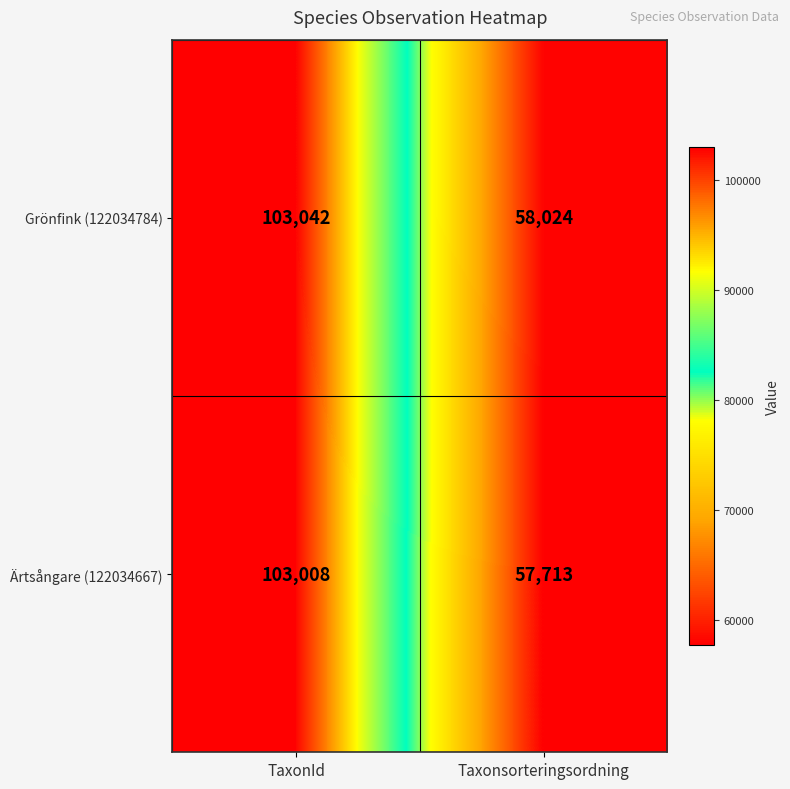

True or false: Grönfink (122034784) has a value of 103042 at TaxonId.

True